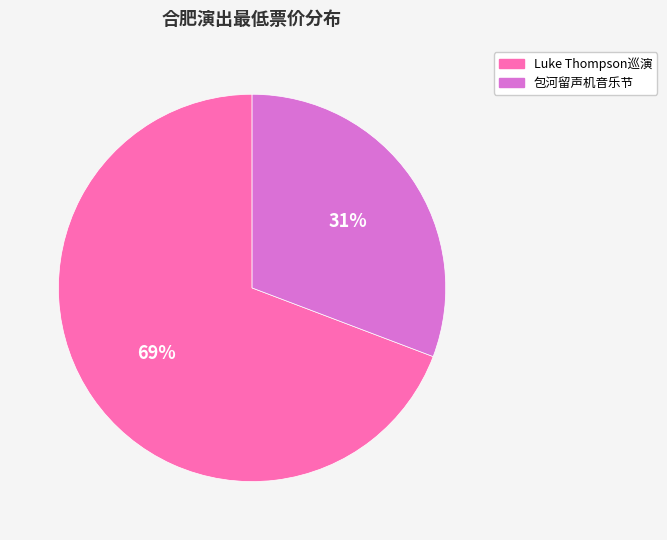

How many segments does this pie chart have?

2